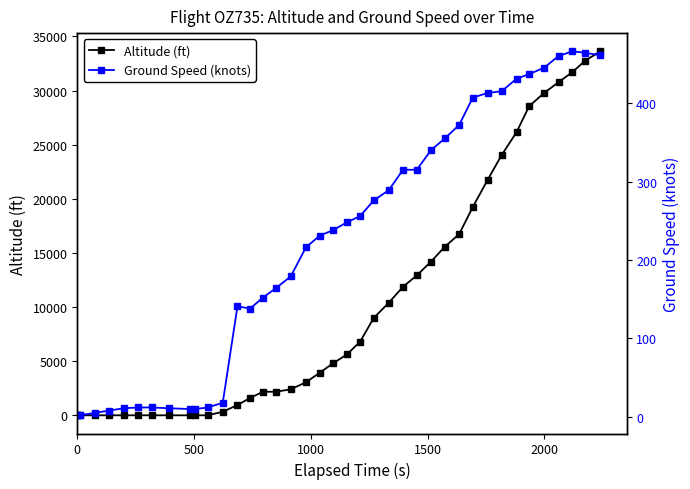

List the series in order of their overall mean, lowest first.

Ground Speed (knots), Altitude (ft)